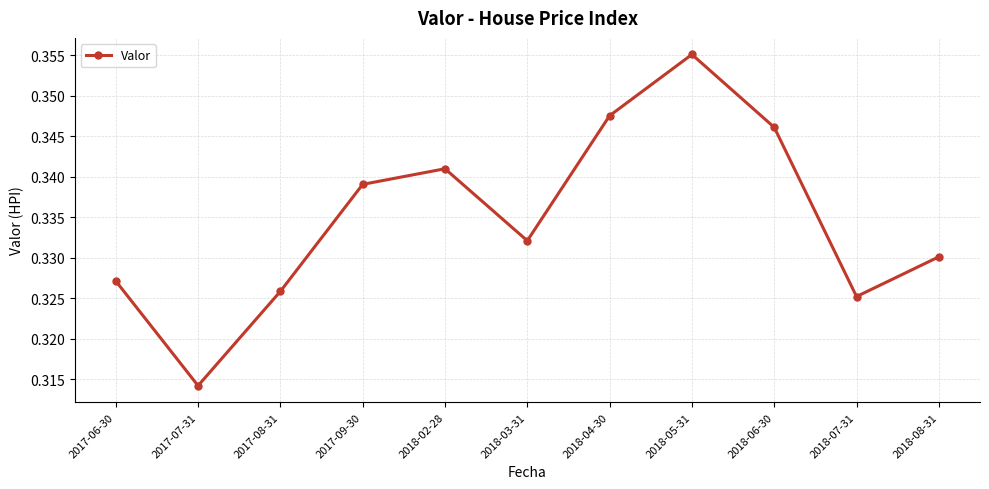

True or false: the data shows 0.6 at 2018-06-30.

False